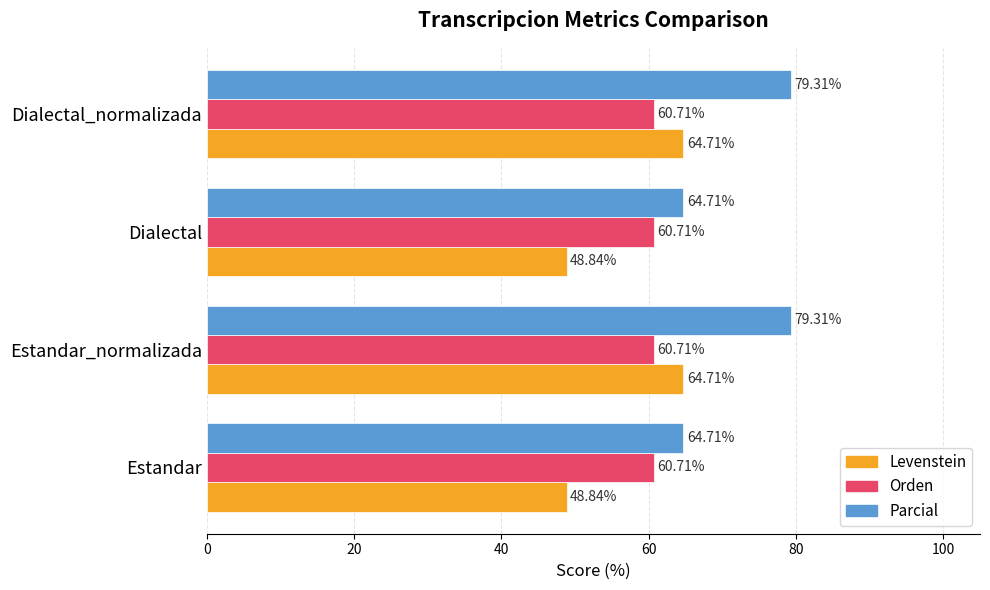

What is the average value of the Orden series?

60.7